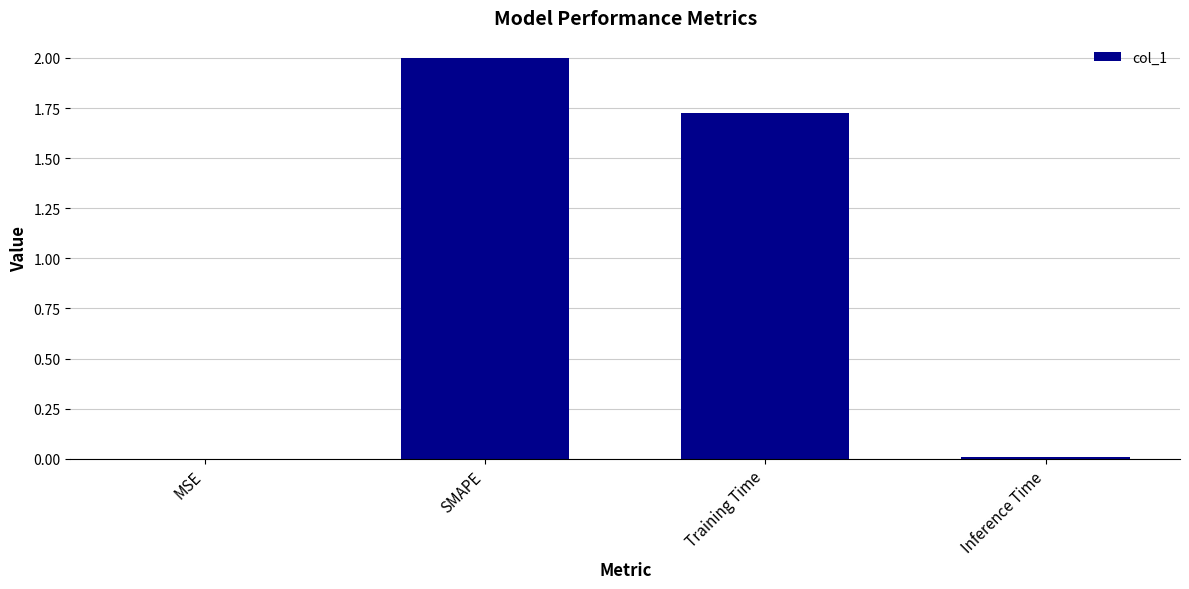

Where does the data first go above 1?

SMAPE